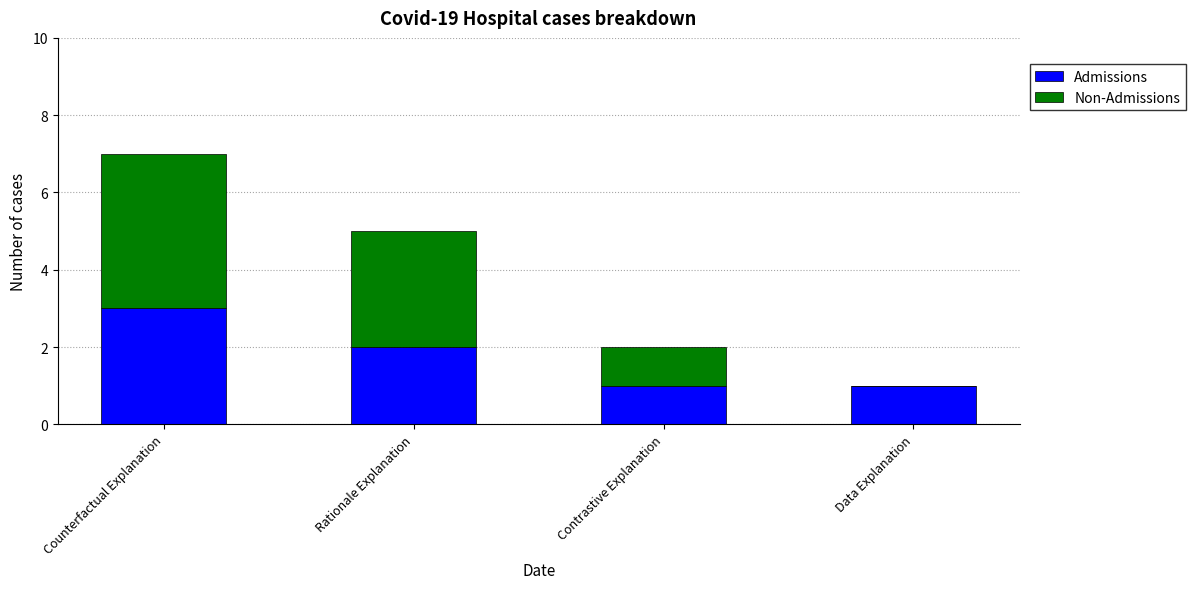

What is the total value across all series at Rationale Explanation?

5